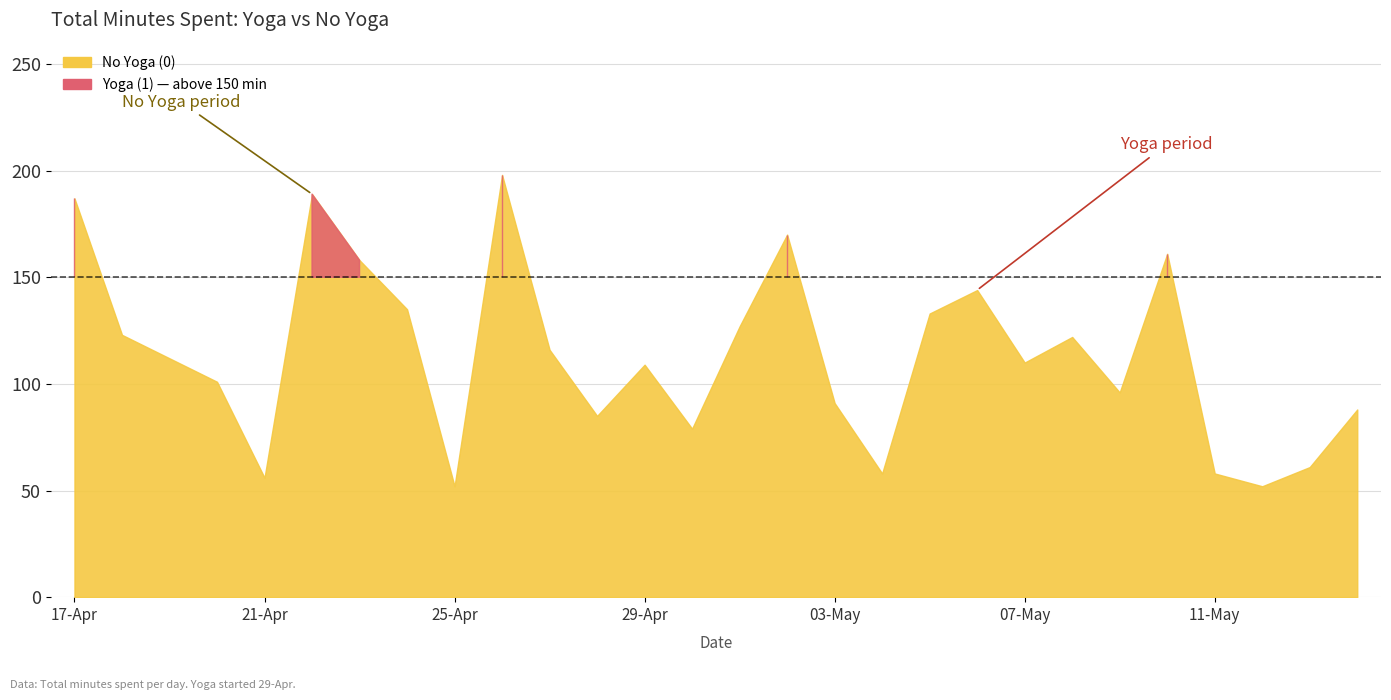

The No Yoga (0) series shows 39 at 24-Apr. True or false?

False